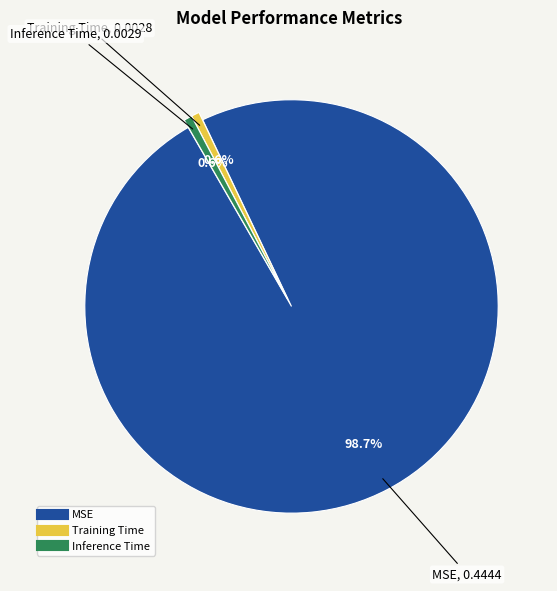

True or false: Inference Time accounts for 9% of the total.

False